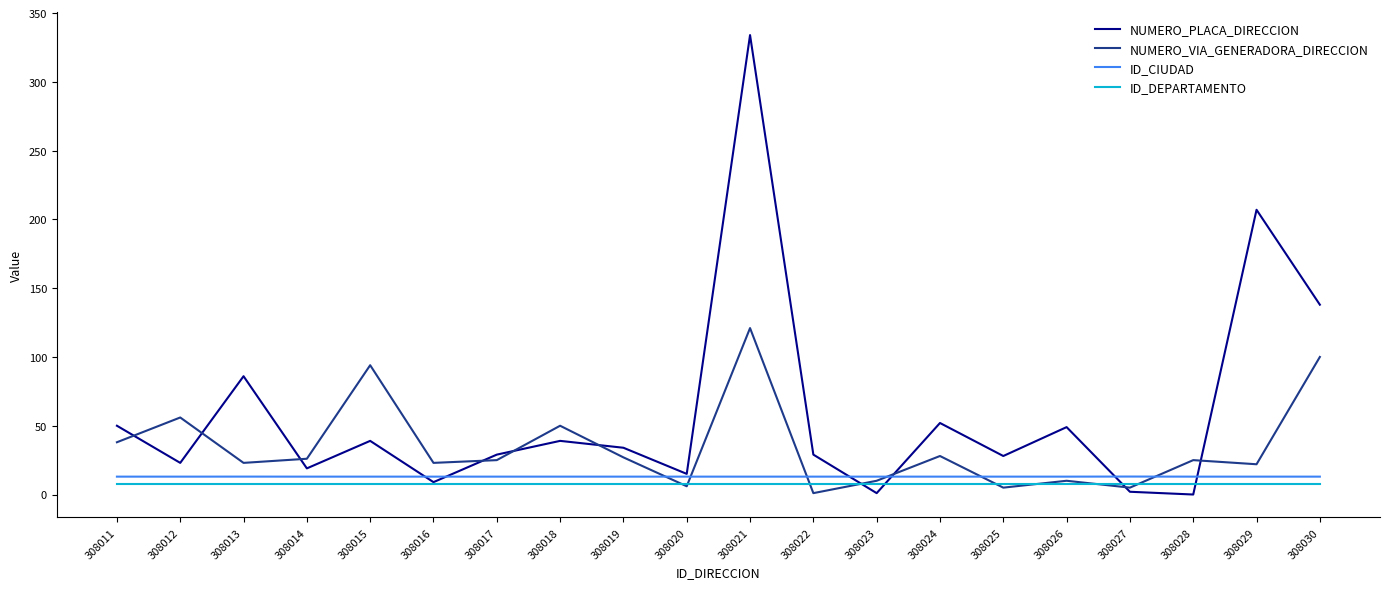

At which category is the sum across all series the highest?

308021